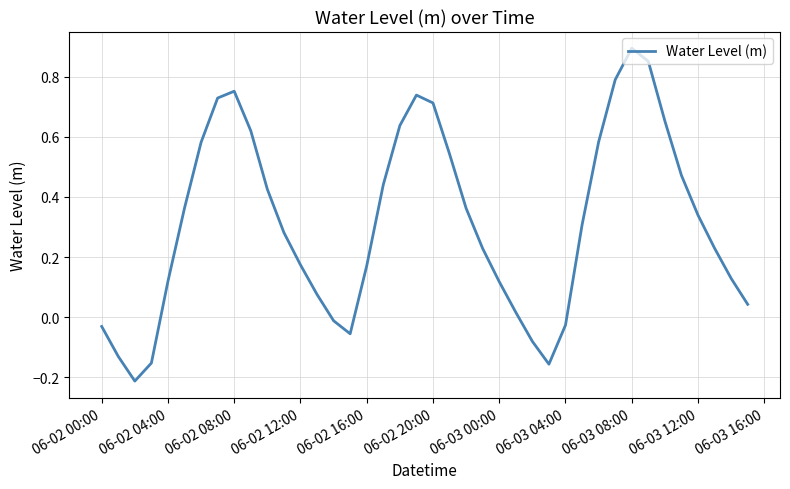

What is the difference between the maximum and minimum values?

1.1